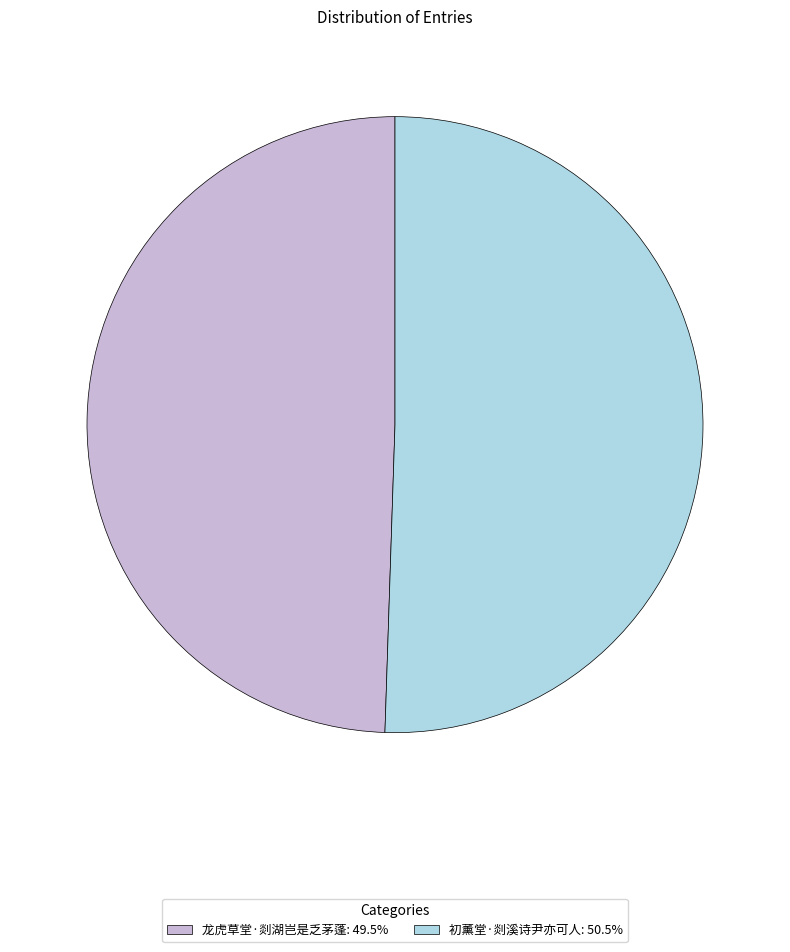

Do 初薰堂·剡溪诗尹亦可人: 50.5% and 龙虎草堂·剡湖岂是乏茅蓬: 49.5% together represent more than half of the pie?

Yes